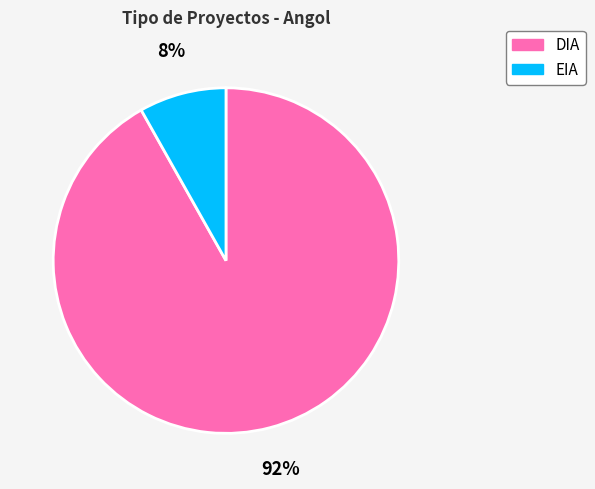

What percentage is the EIA slice, to the nearest percent?

8%